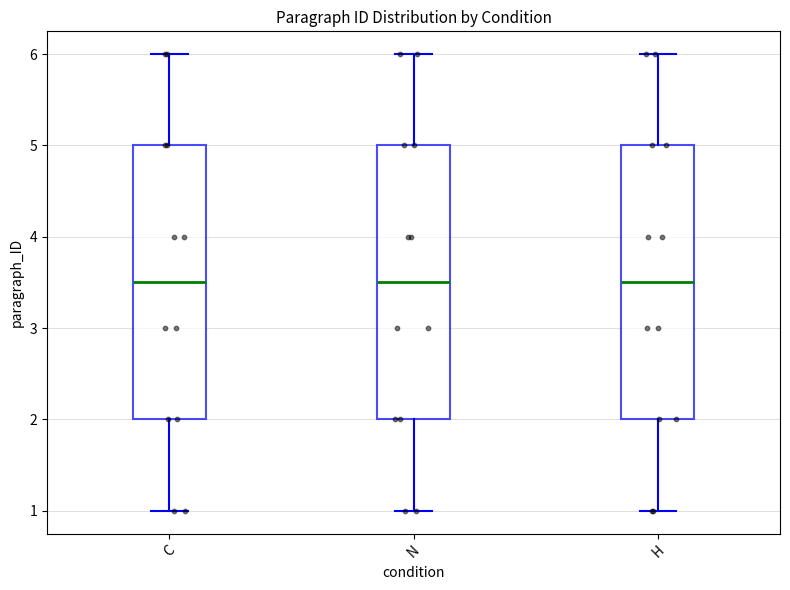

Where does the upper whisker of the box for N end on the y-axis? The values are not printed on the chart, so give them approximately, as read against the axis.

6.0